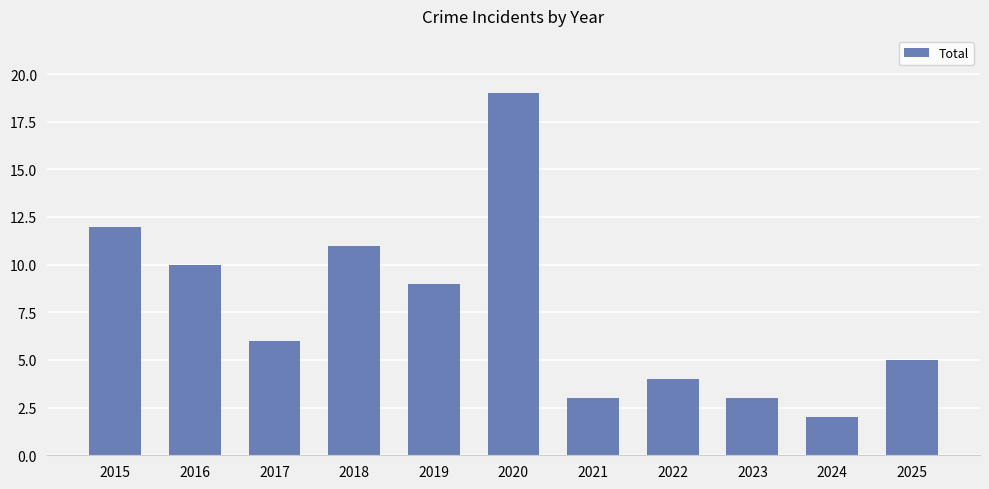

Which has a higher value, 2021 or 2015?

2015